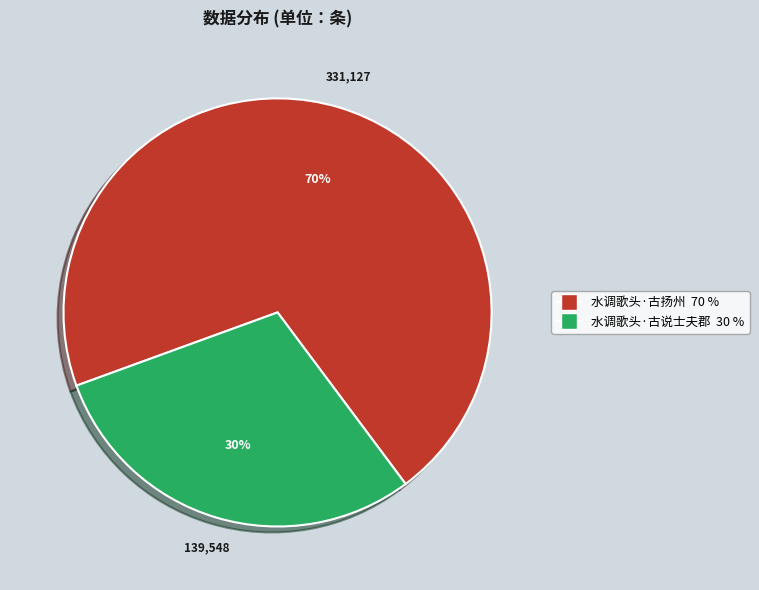

Count the number of slices in the pie.

2